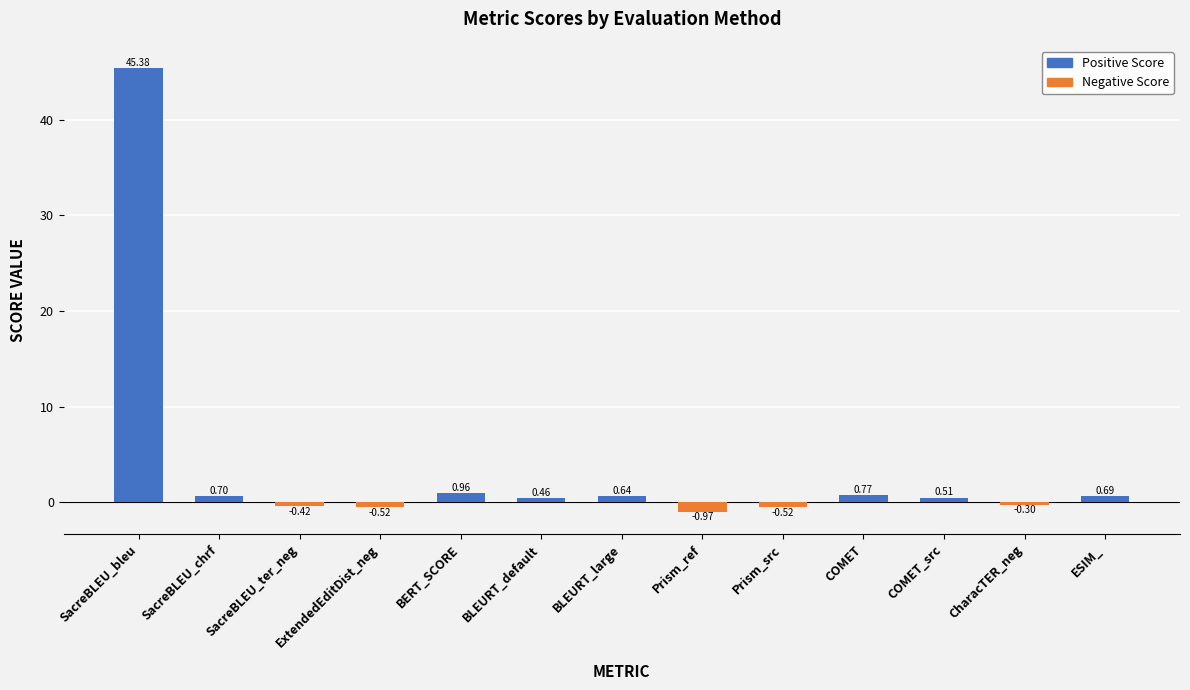

List the series in order of their overall mean, highest first.

Positive Score, Negative Score